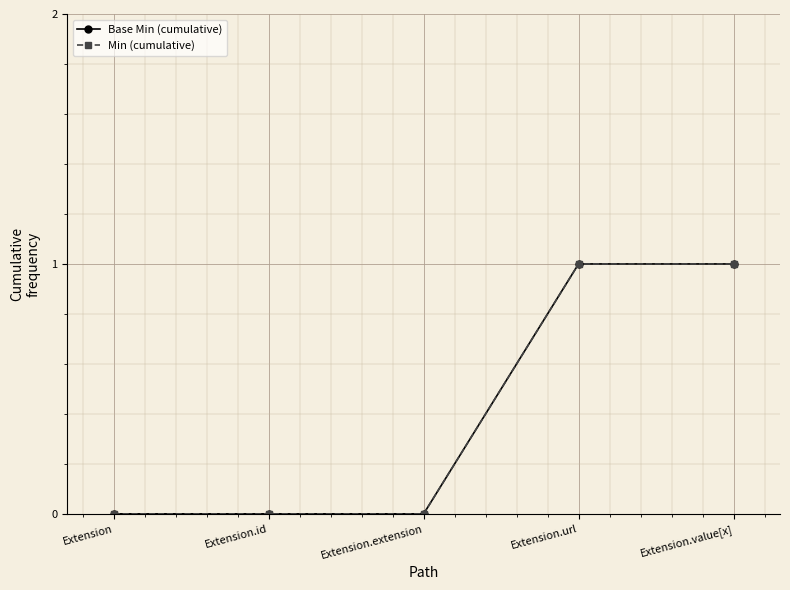

The Base Min (cumulative) series shows 0 at Extension.id. True or false?

True